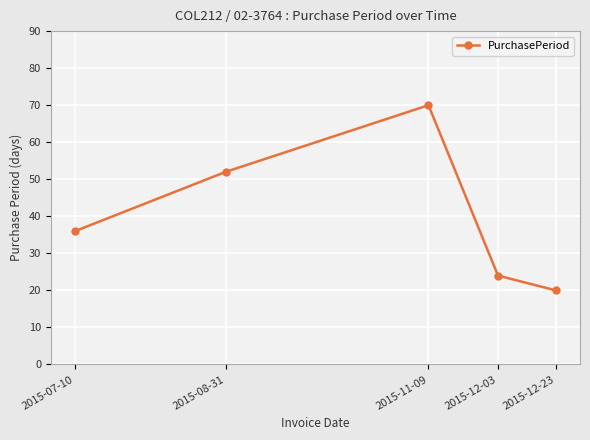

How many values are below 36?

2